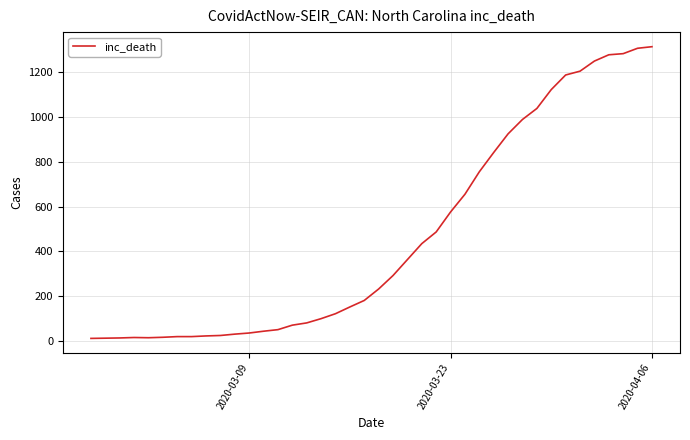

What is the difference between the maximum and minimum values?

1299